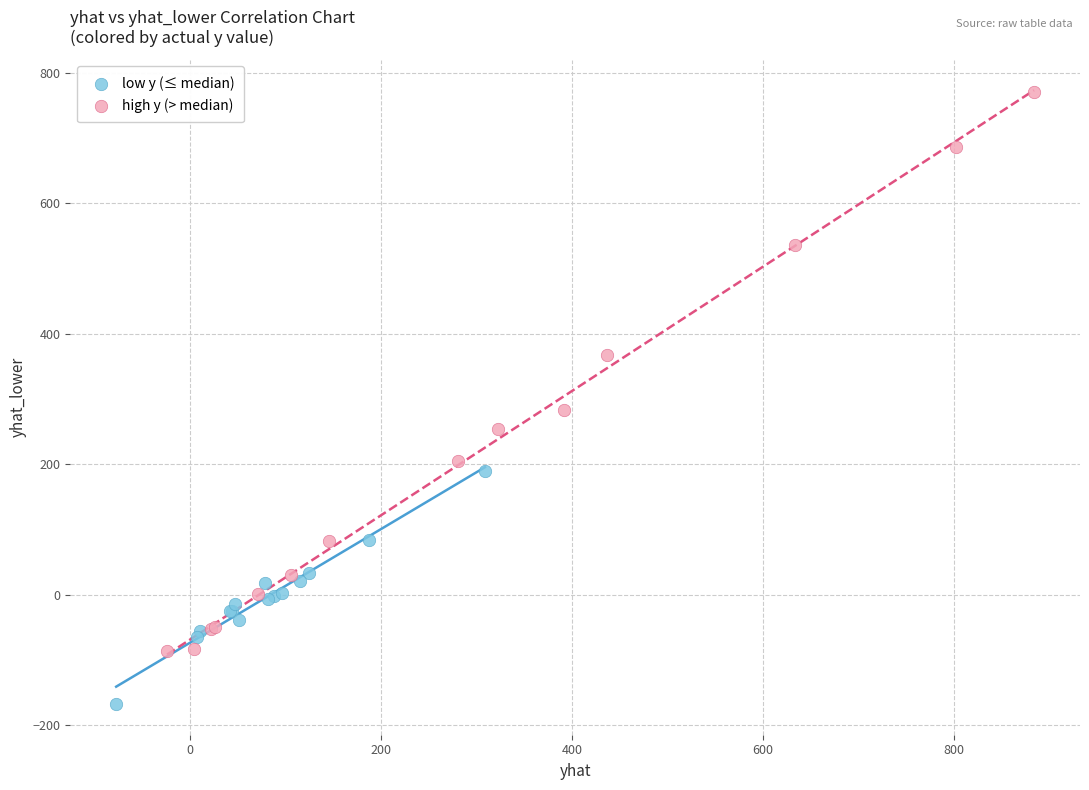

Which series contains the highest Y value?

high y (> median)